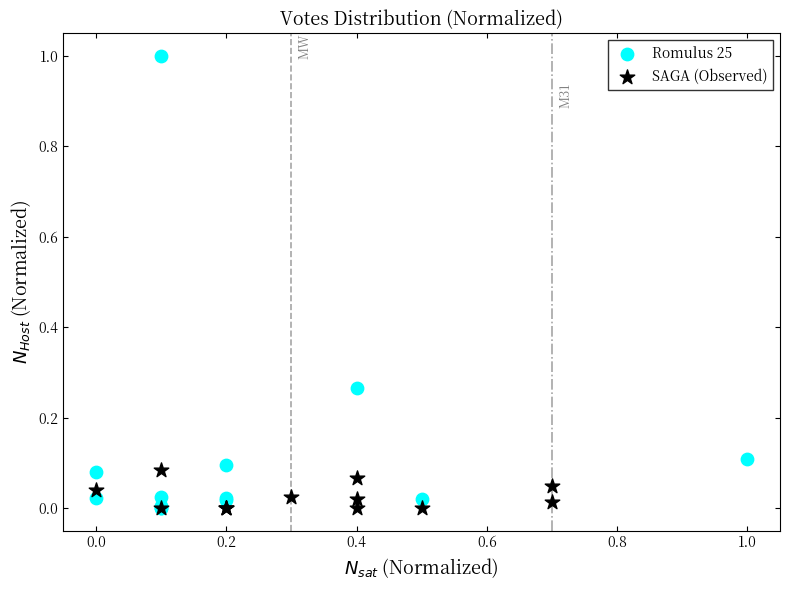

Which series contains the highest Y value?

Romulus 25